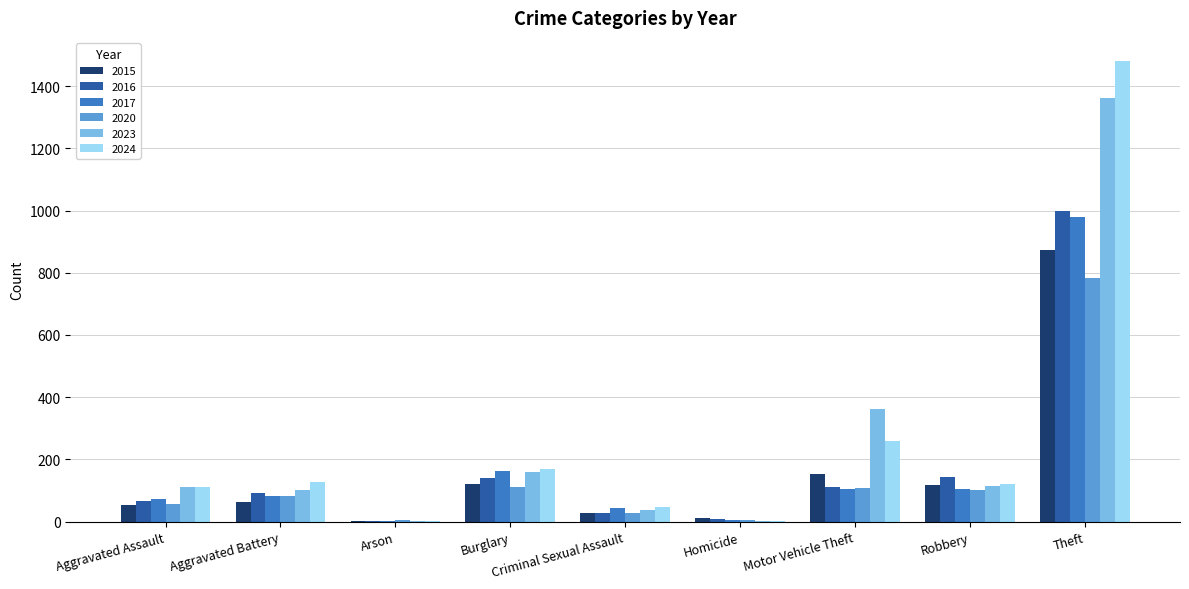

What is the average value of the 2023 series?

251